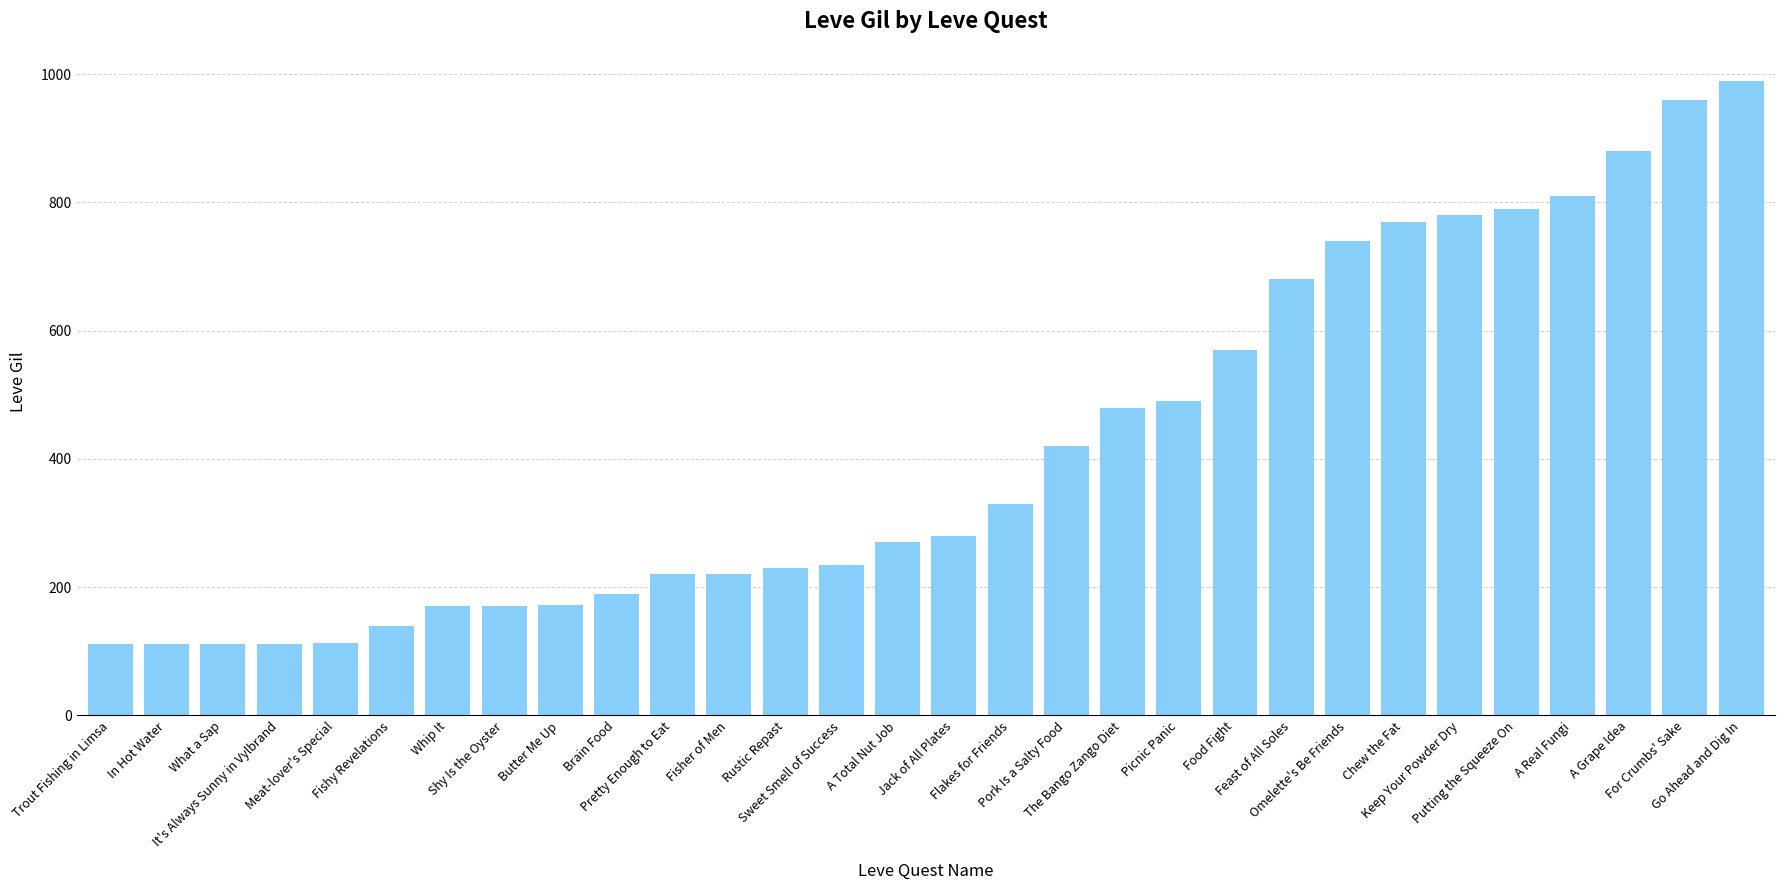

What is the label of the 28th bar from the right?

What a Sap